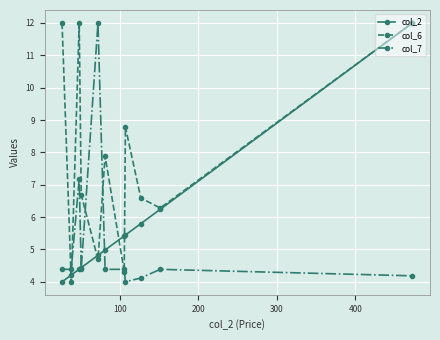

What is the value of the col_7 point at the 4th from the left?

4.4